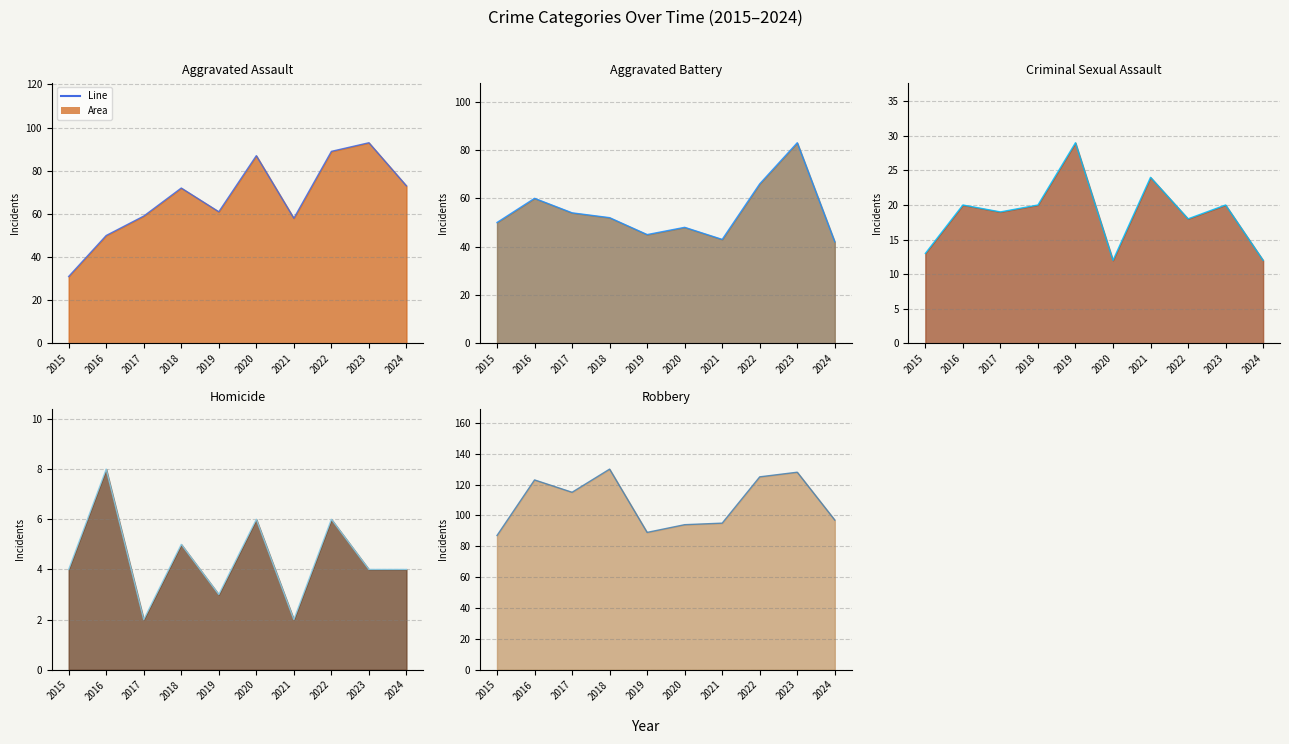

True or false: Homicide (line) has more than 1 points higher than both neighbors.

True